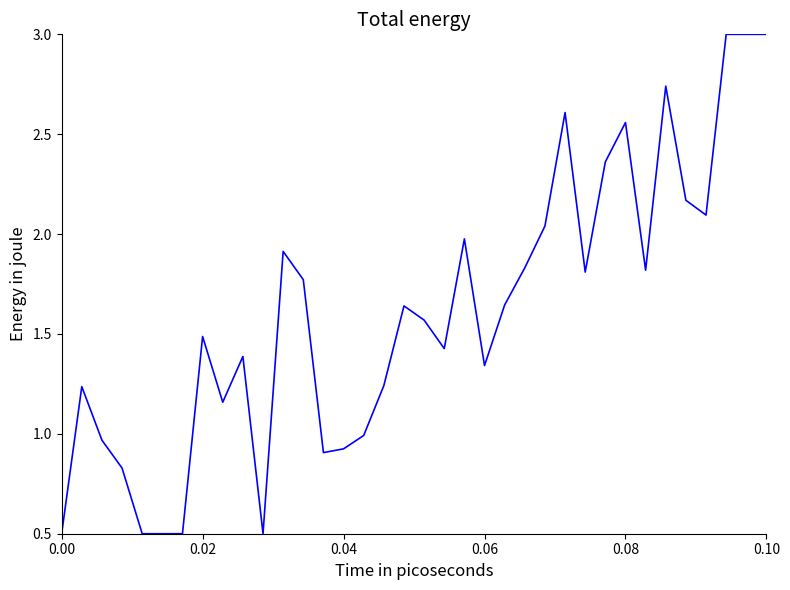

What is the minimum value shown in the chart?

0.5